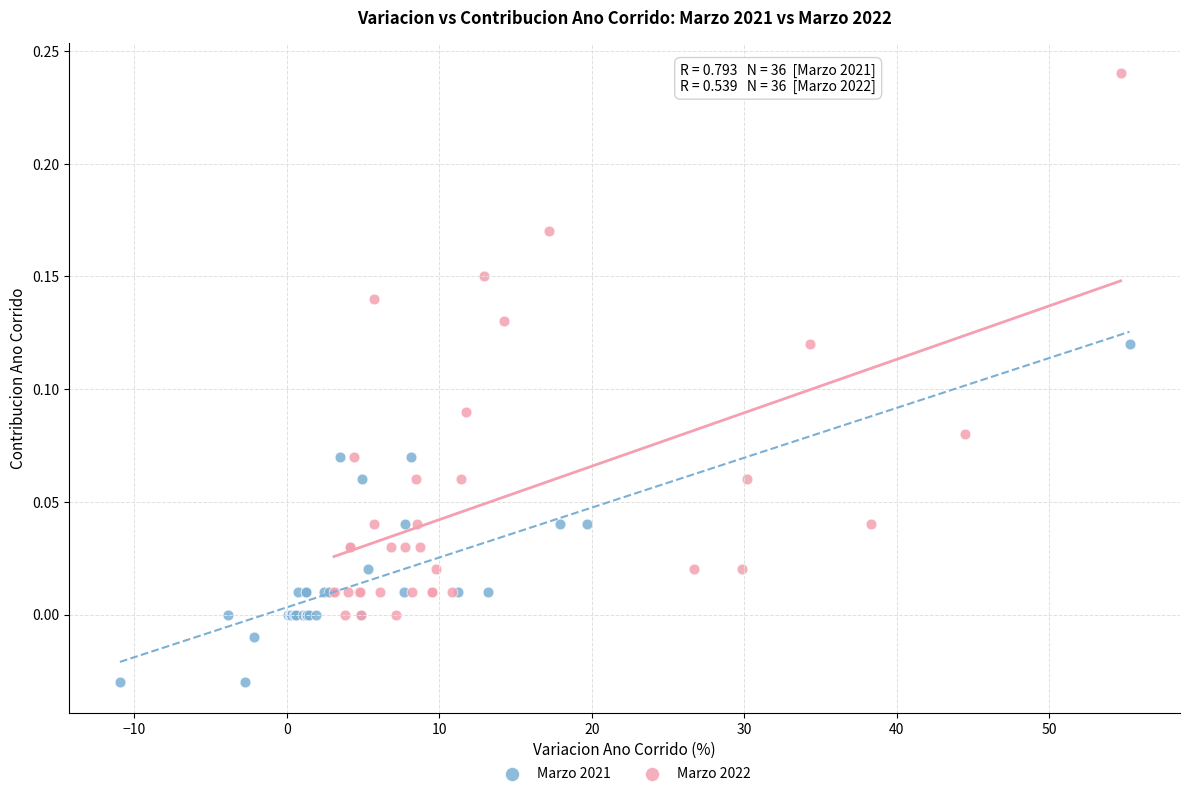

What are all the series names shown in the legend?

Marzo 2021, Marzo 2022